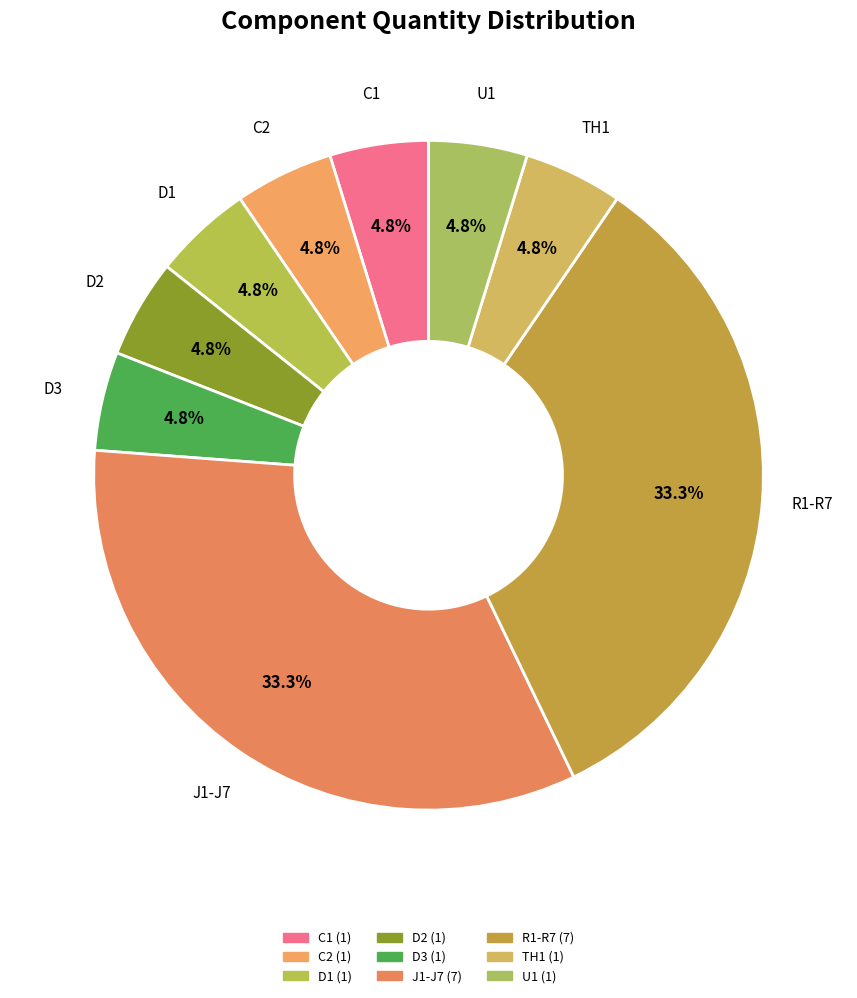

To the nearest percent, what is the combined percentage of TH1 and D3?

10%